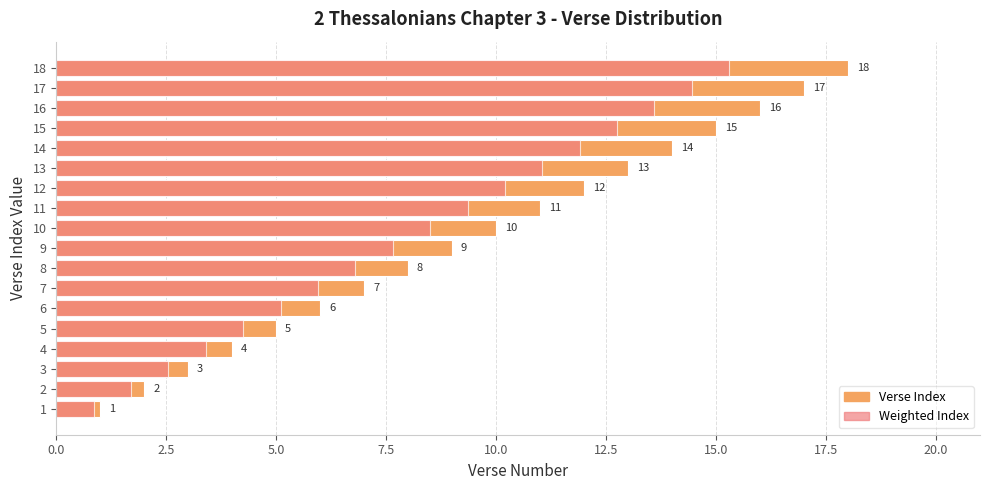

Which series has the largest total across all categories?

Verse Index